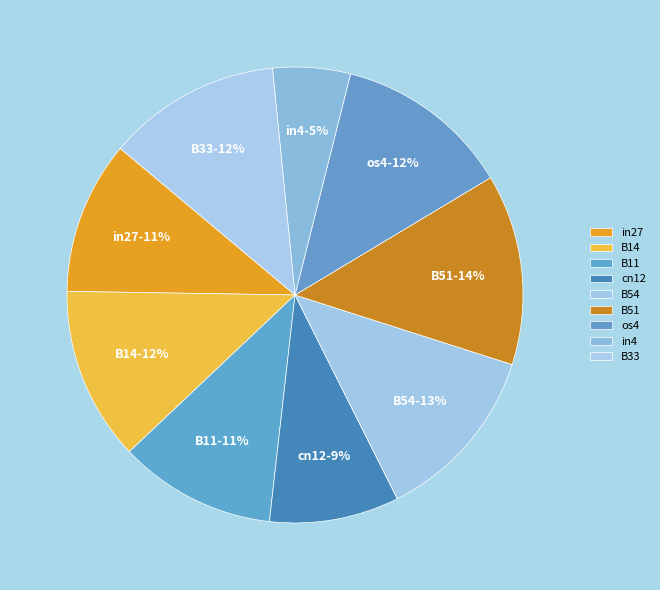

The cn12 slice represents 1% of the pie. True or false?

False